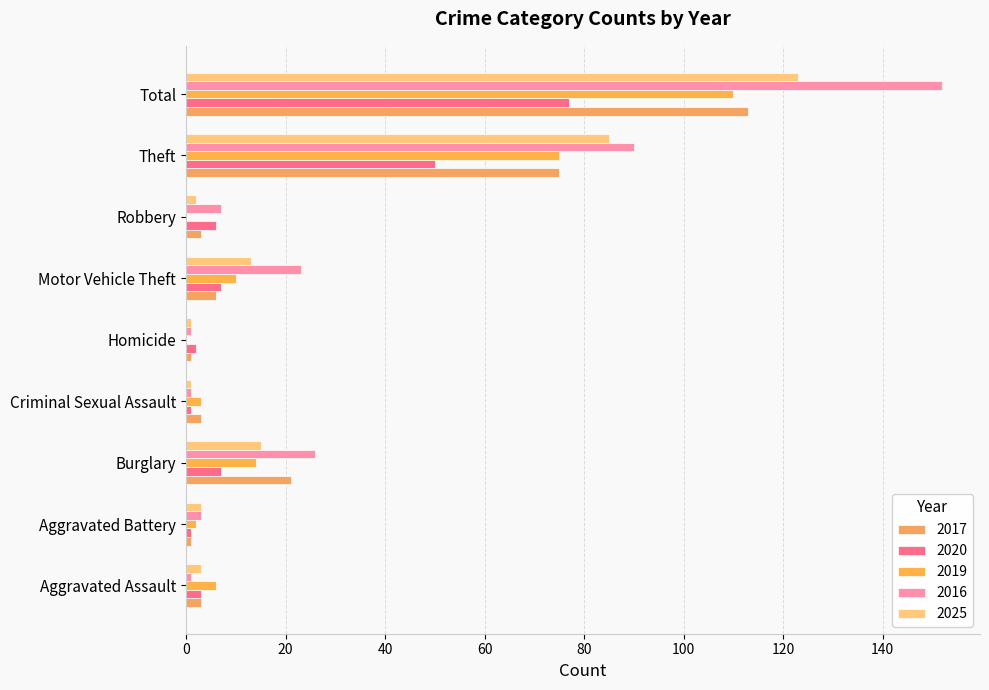

What is the sum of all 2025 values?

246